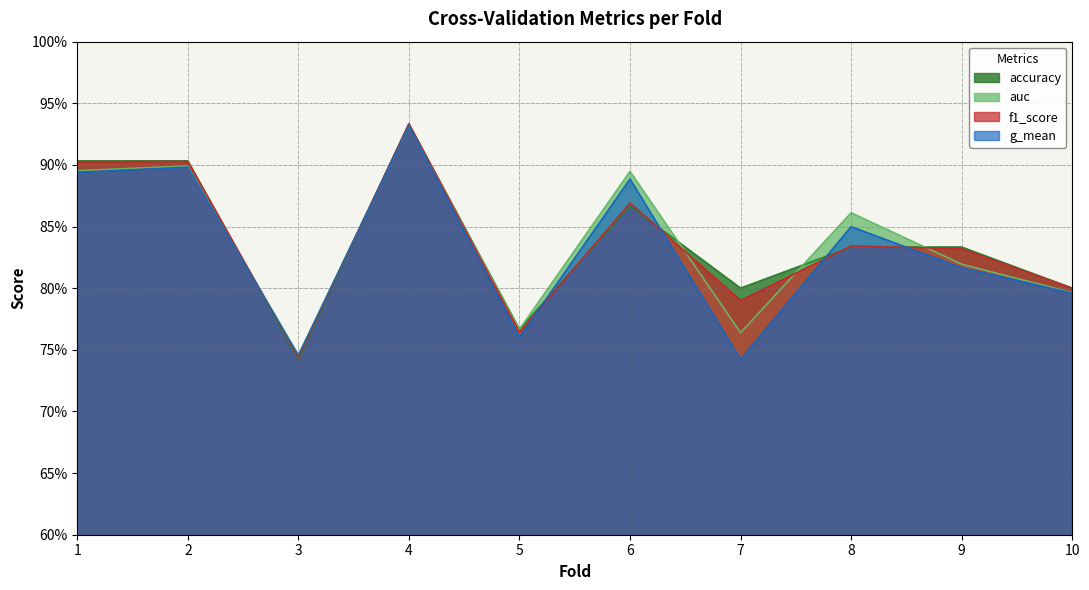

Which label corresponds to the largest value in the chart?

4